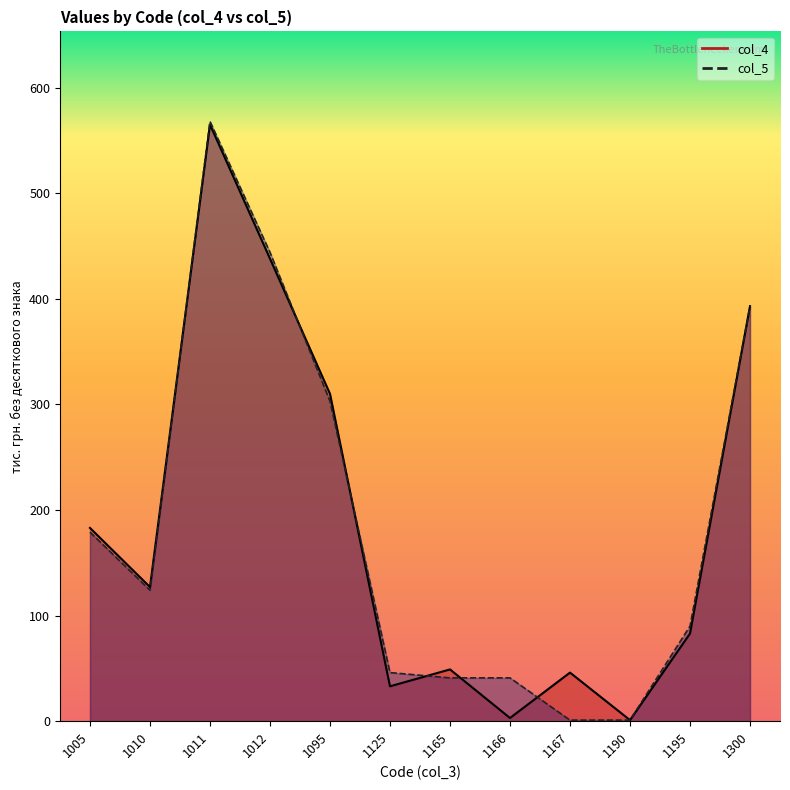

True or false: col_4 has a value of 47 at 1125.

False